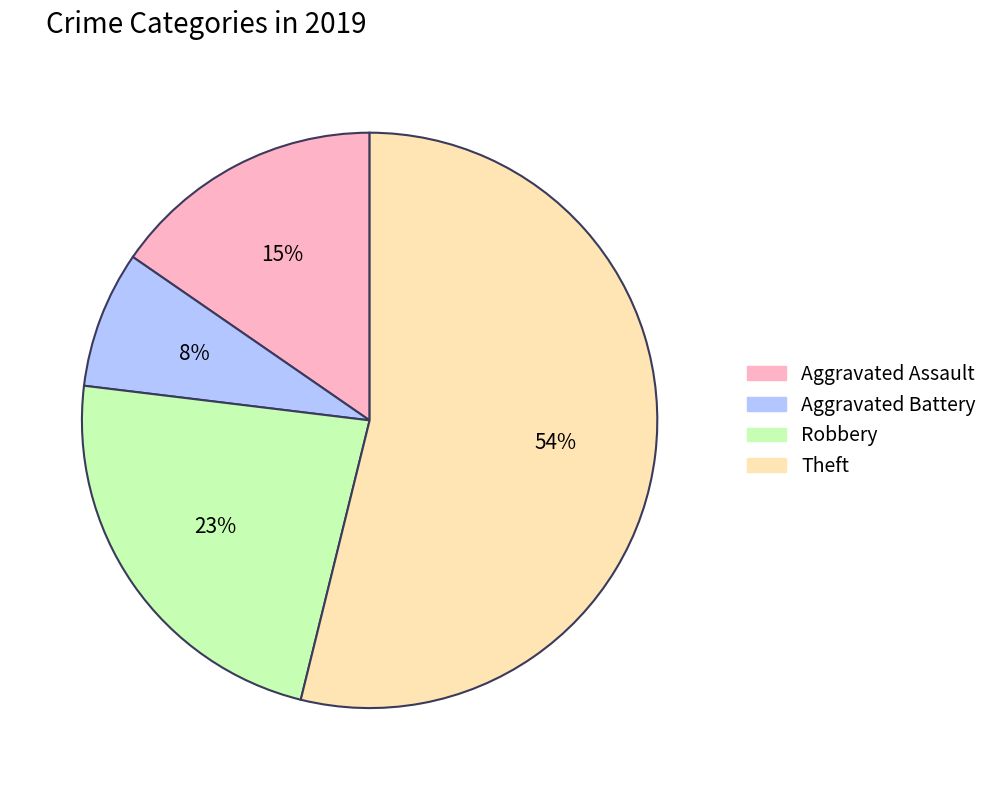

The Aggravated Assault slice represents 1% of the pie. True or false?

False